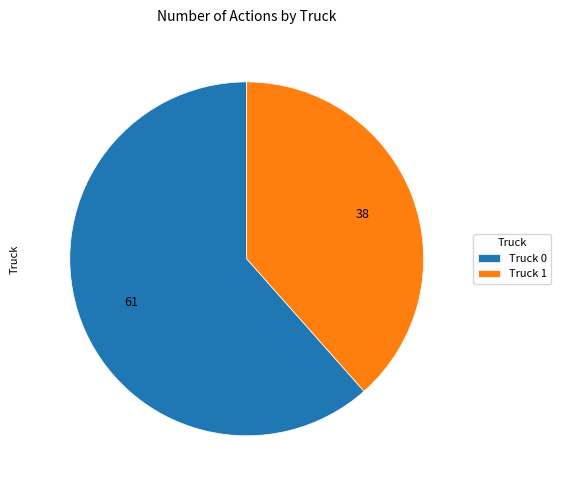

Which slice represents more than half of the pie?

Truck 0